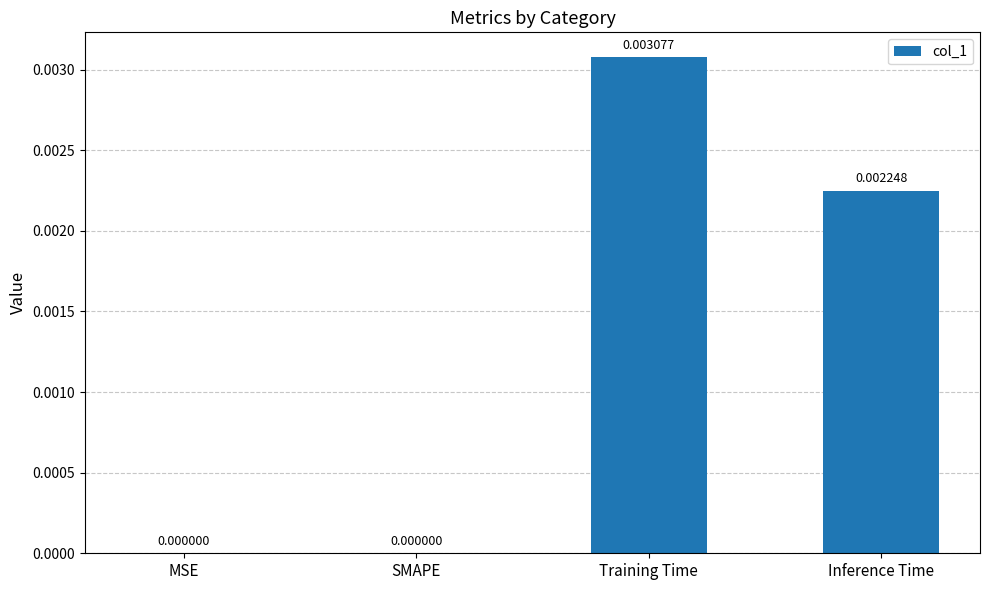

Which label corresponds to the largest value in the chart?

Training Time